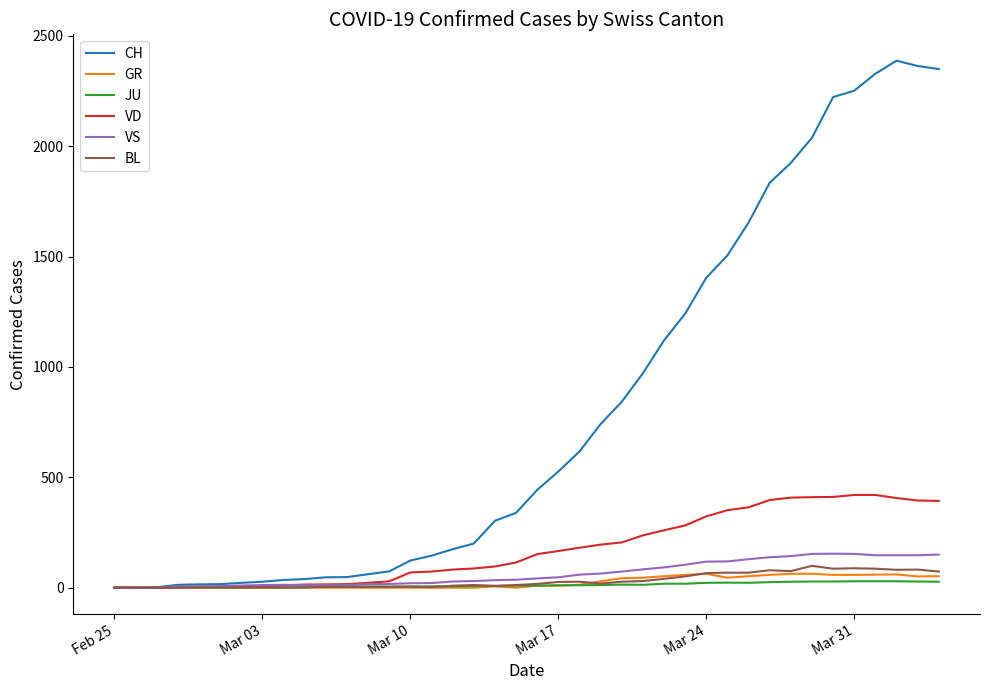

Which series has the largest range (max minus min)?

CH